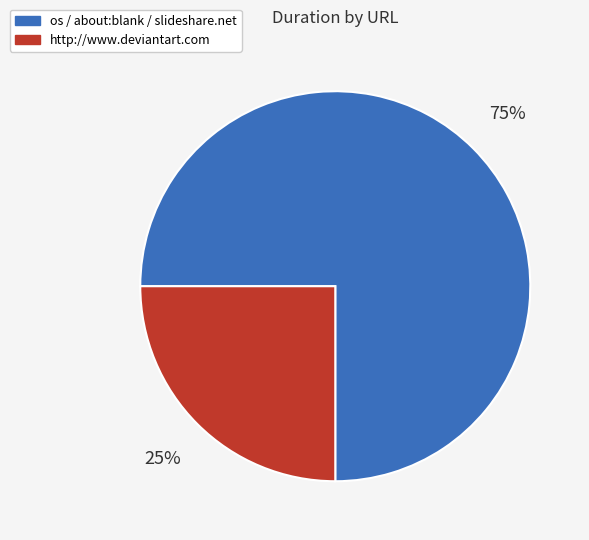

Does any single category account for the majority?

Yes